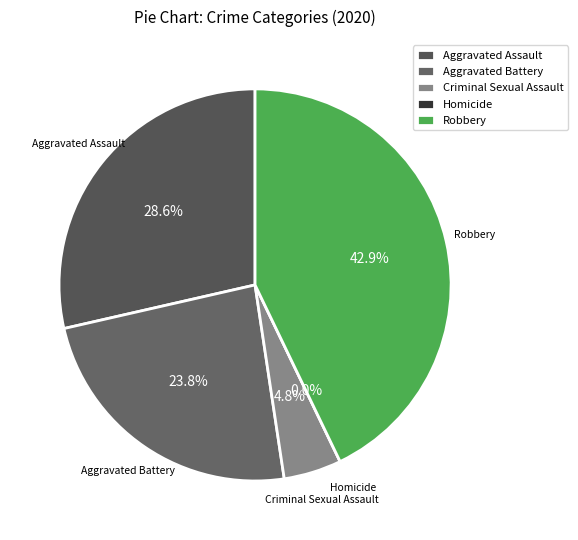

How many segments does this pie chart have?

5